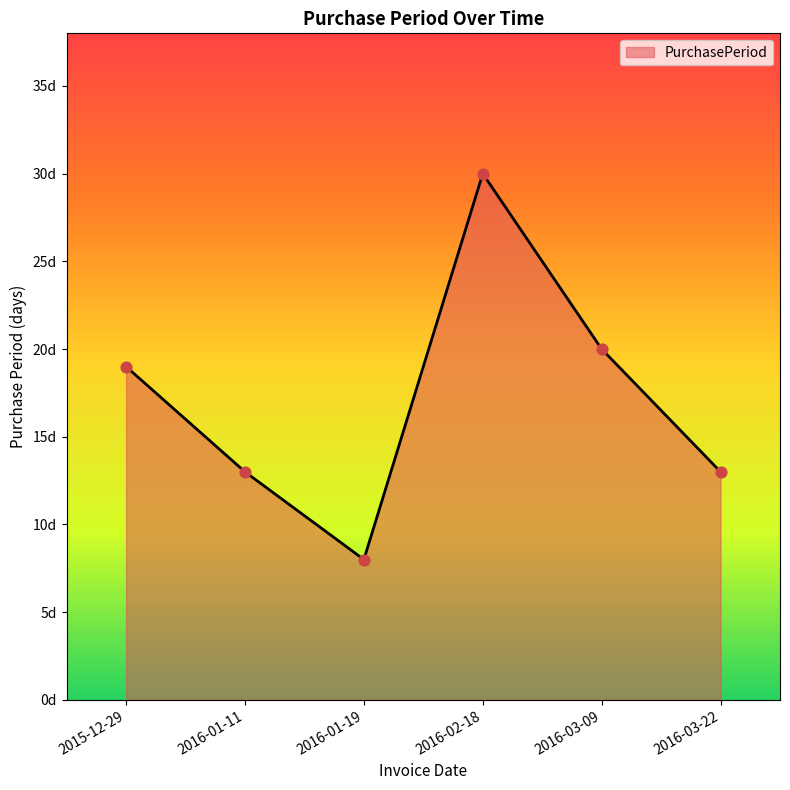

What is the change in value from 2016-01-11 to 2016-01-19?

-5